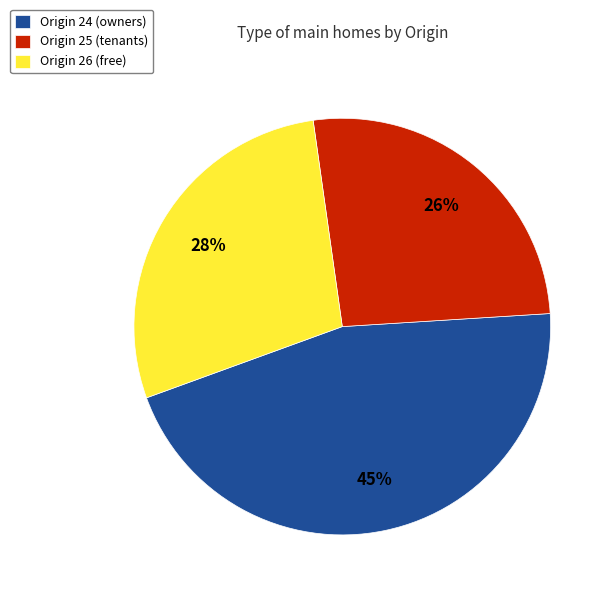

True or false: Origin 25 (tenants) accounts for 41% of the total.

False